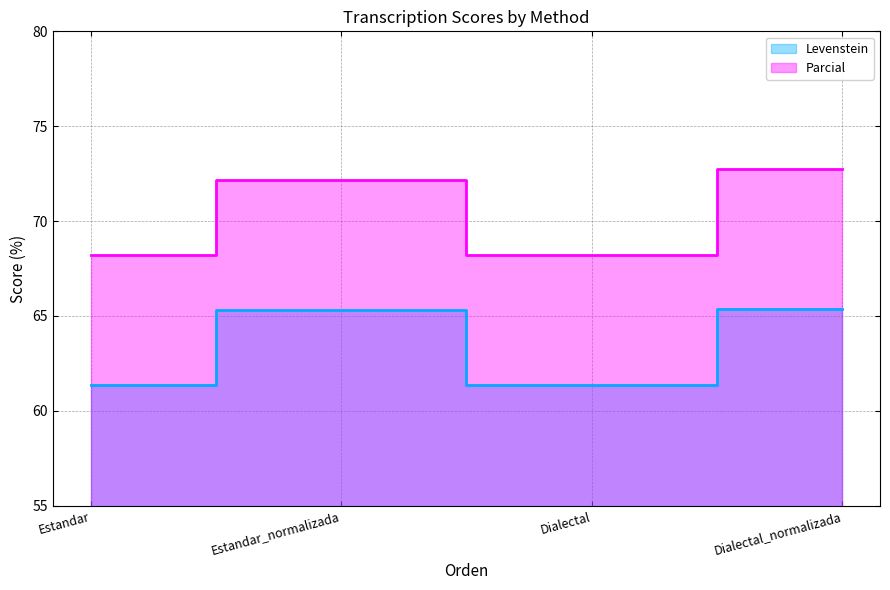

Which series has the widest spread of values?

Parcial